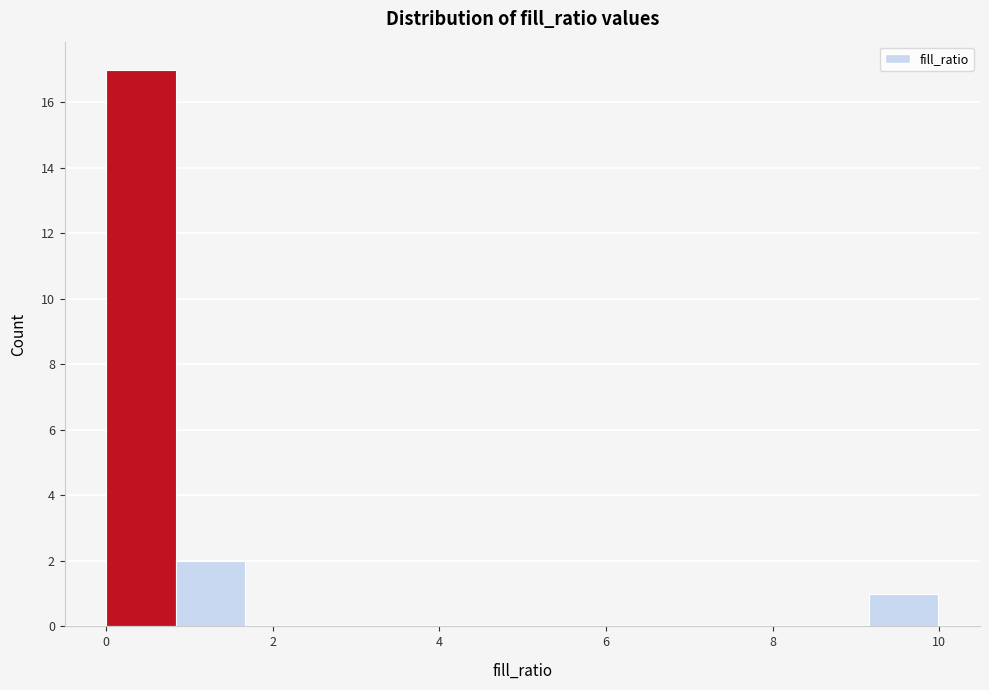

Reading left to right, list every bar in this chart as the range it spans on the x-axis followed by its height. Neither the bar edges nor the heights are printed on the chart, so give them approximately, as read against the axes.

0.0 to 0.8: 17
0.8 to 1.6: 2
1.6 to 2.4: 0
2.4 to 3.4: 0
3.4 to 4.2: 0
4.2 to 5.0: 0
5.0 to 5.8: 0
5.8 to 6.6: 0
6.6 to 7.4: 0
7.4 to 8.4: 0
8.4 to 9.2: 0
9.2 to 10.0: 1